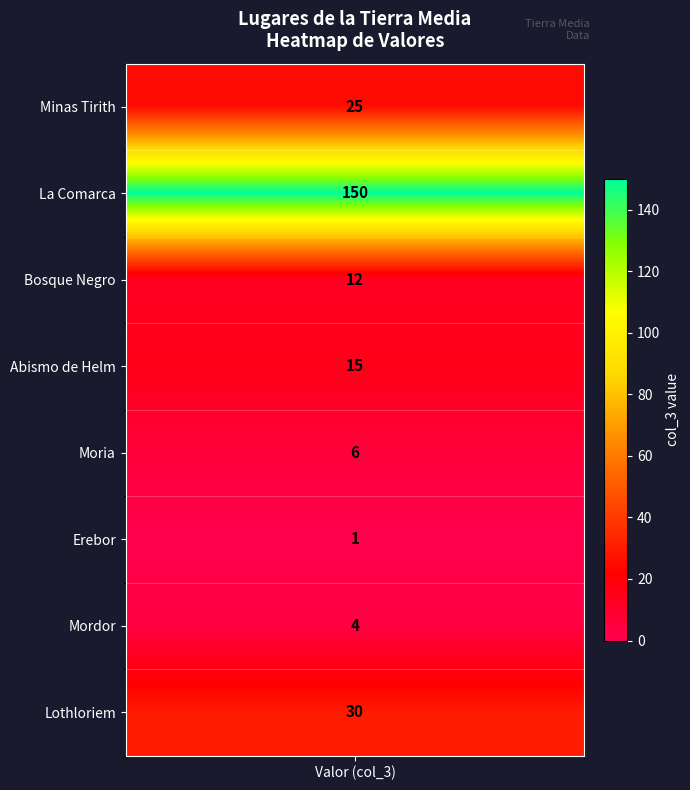

True or false: the data shows 10 at 4.

False